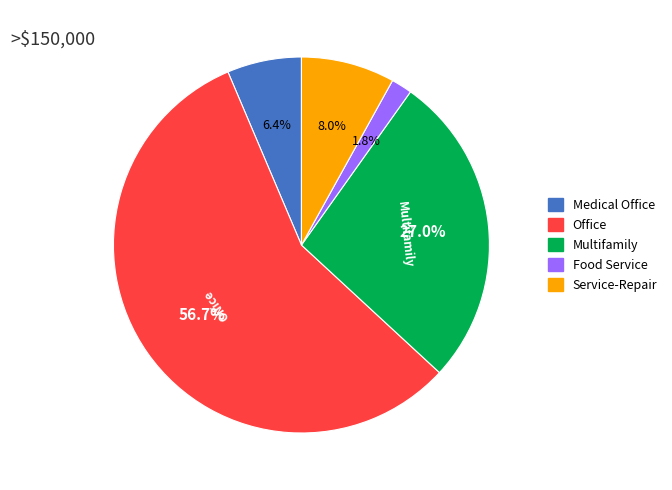

Is there any slice that represents more than half of the pie?

Yes